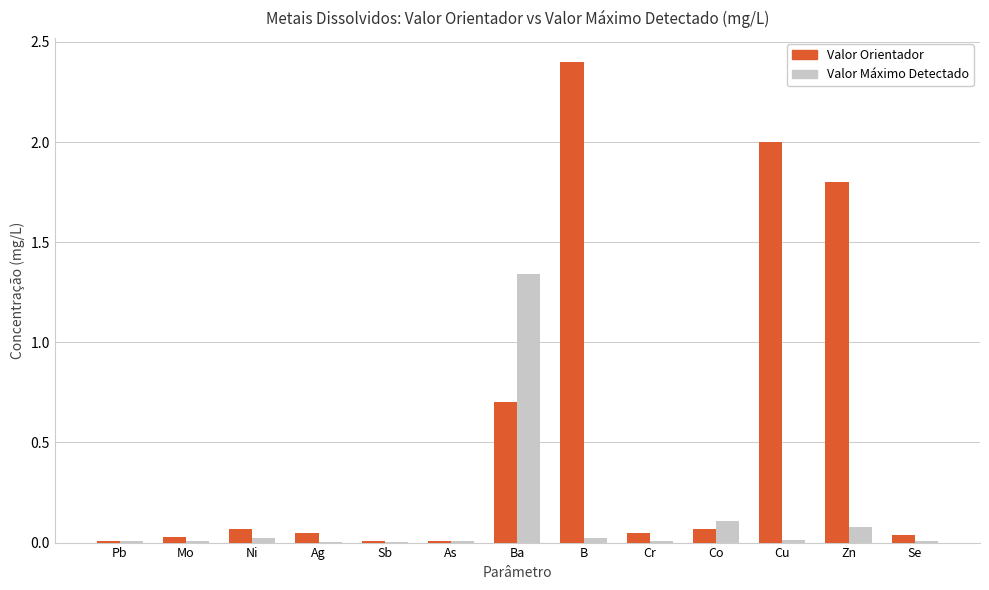

Are the bars grouped side by side (vs. stacked)?

Yes